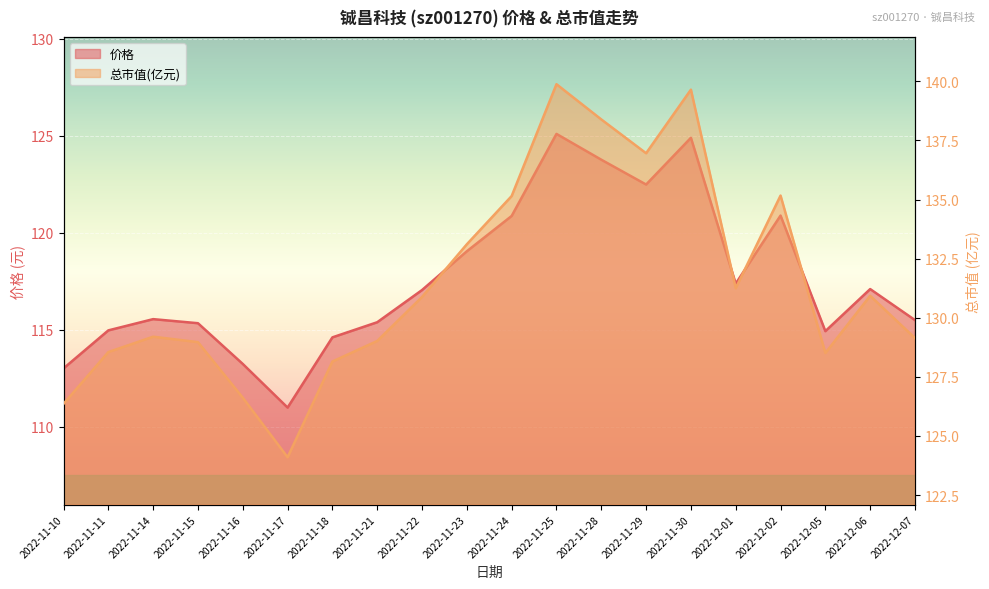

Where is the first local minimum for 总市值(亿元)?

2022-11-17